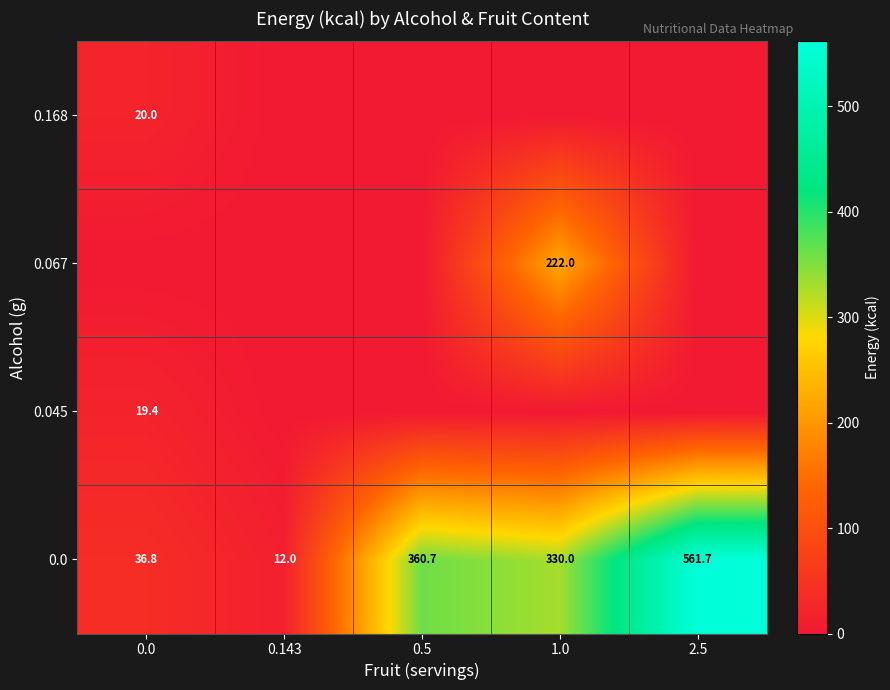

What is the approximate value of 0.0 at 1.0?

330.0